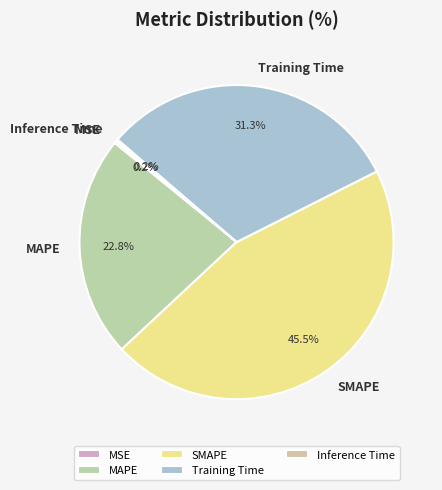

Is the sum of MAPE and Training Time greater than half?

Yes